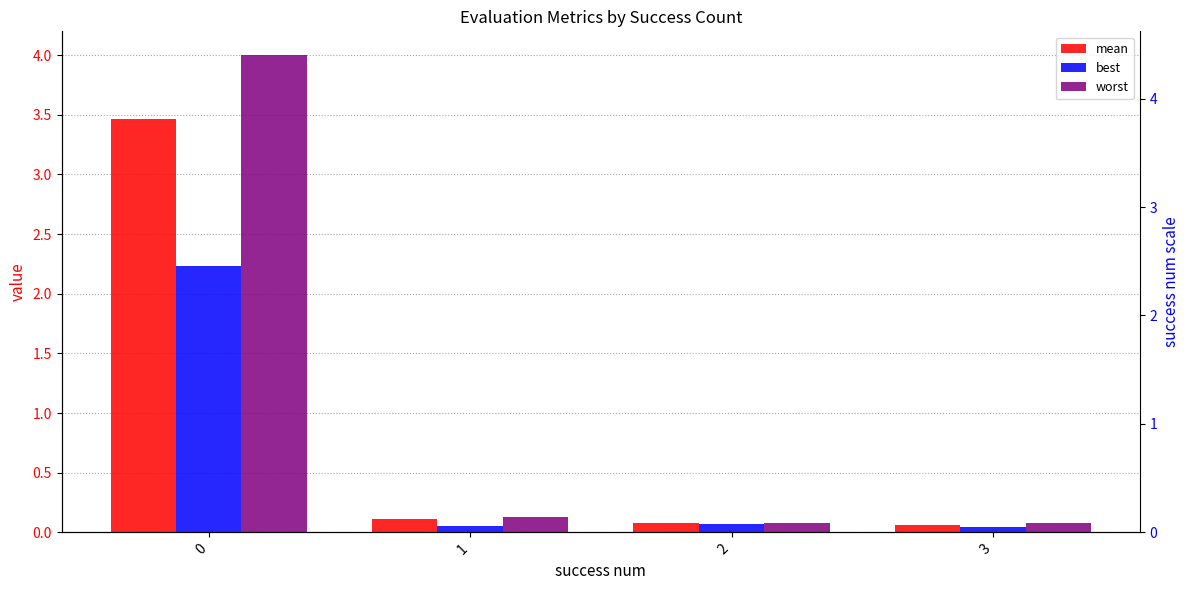

Reading left to right, extract all data points from this chart.

mean: 0=3.5	1=0.1	2=0.1	3=0.1
best: 0=2.2	1=0.1	2=0.1	3=0.0
worst: 0=4.0	1=0.1	2=0.1	3=0.1